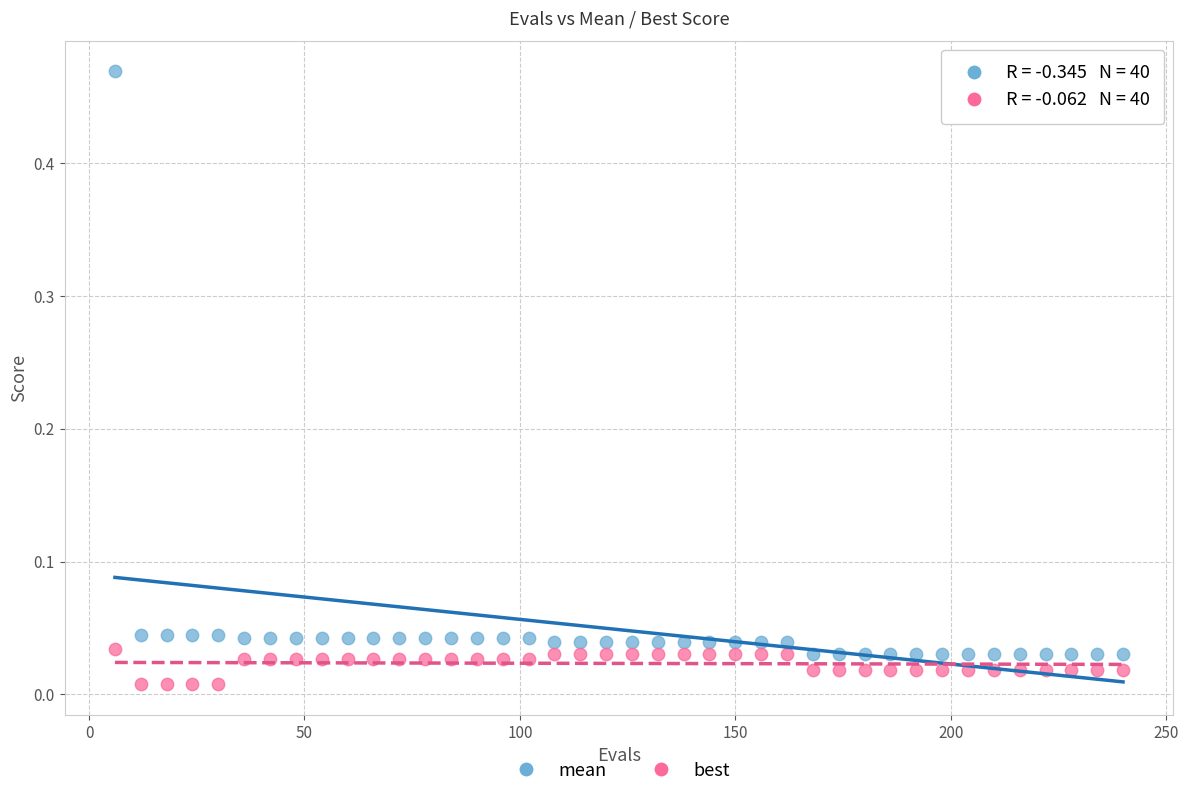

Which series reaches the maximum Y coordinate?

mean